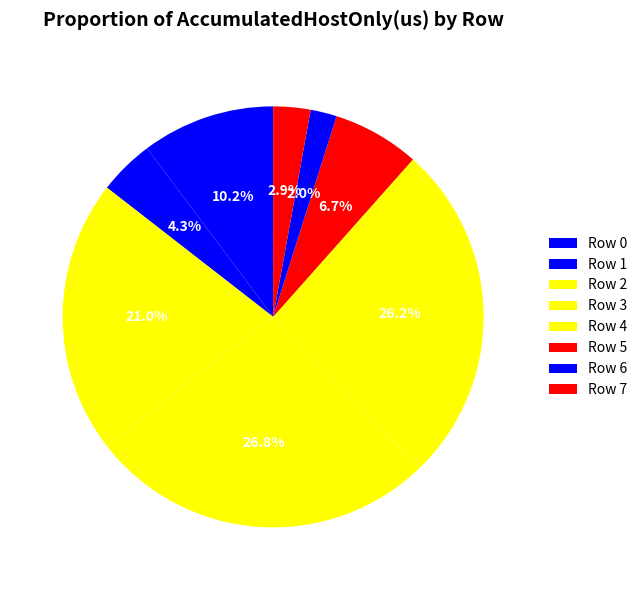

Count the number of slices in the pie.

8